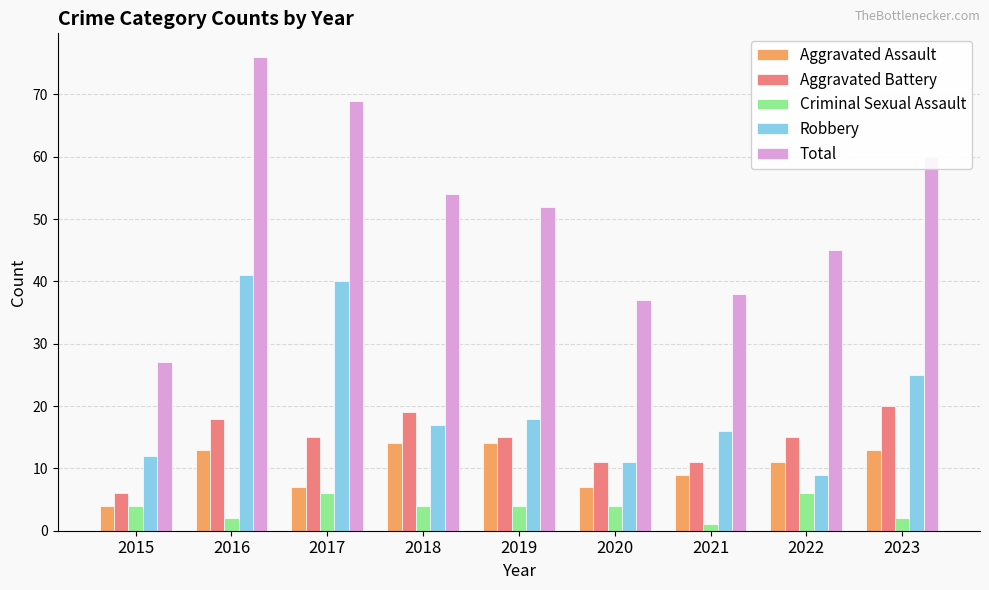

What is the value of the Aggravated Assault bar at the 1st from the left?

4